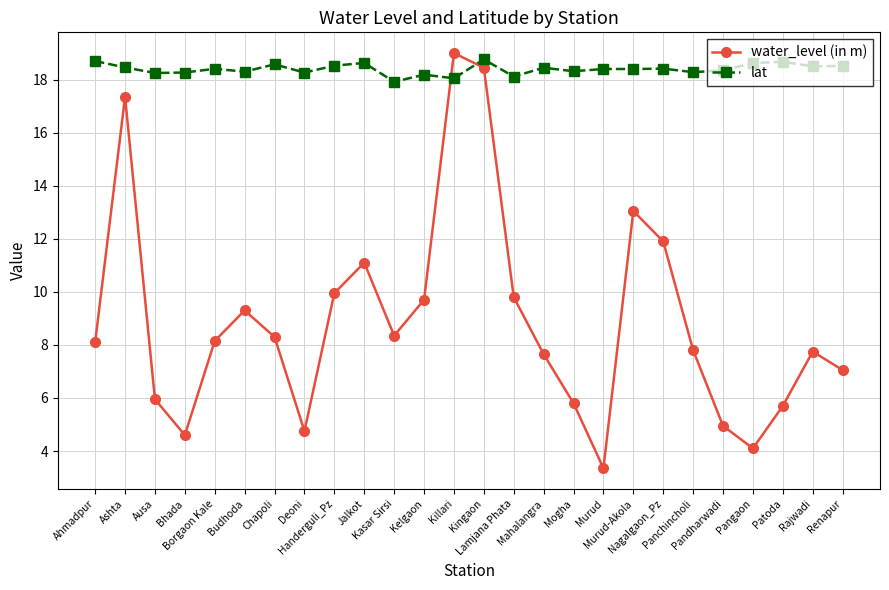

What is the highest value of the lat series?

18.8